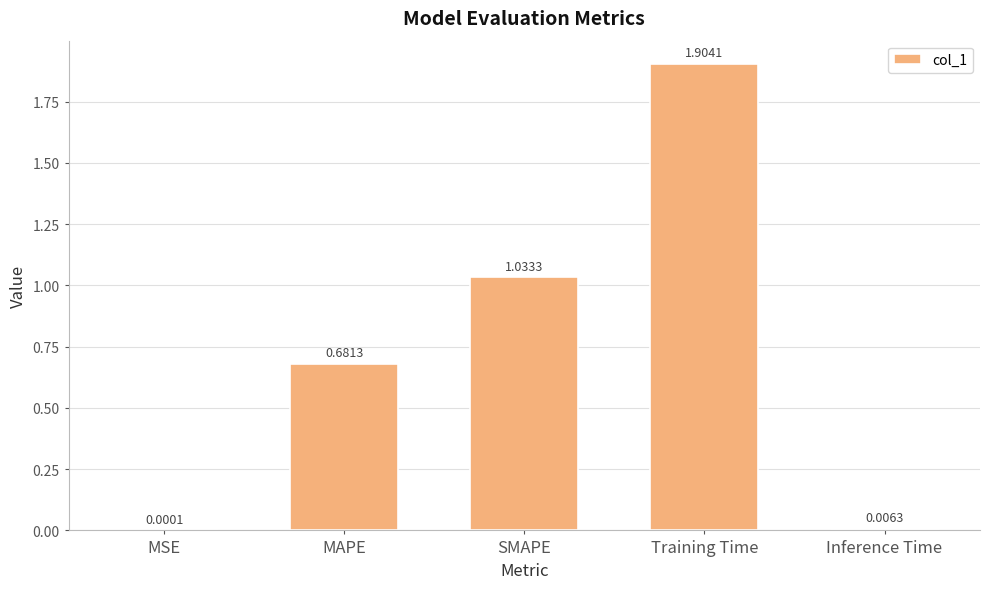

Where is the data nearest to the value 0?

MSE